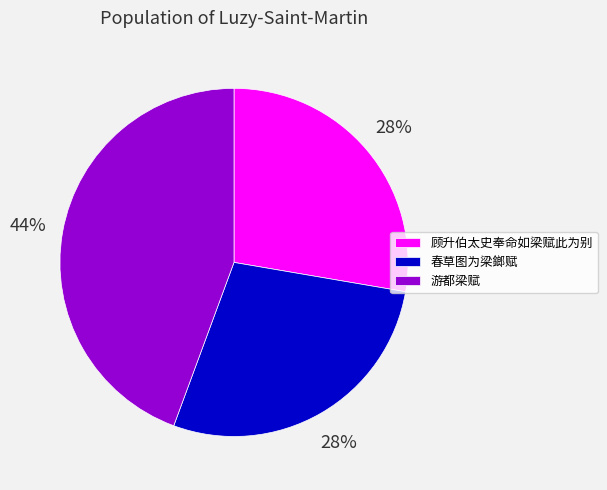

To the nearest percent, what is the average slice percentage?

33%